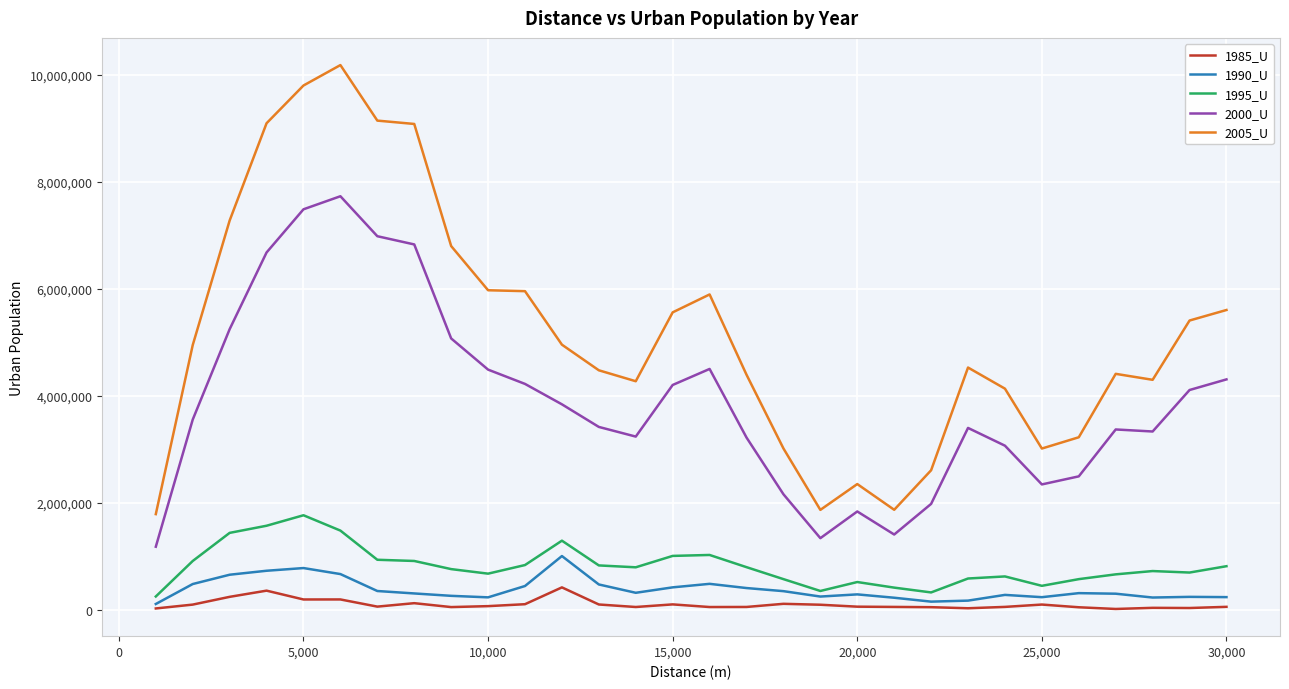

Does the chart have visible grid lines?

Yes